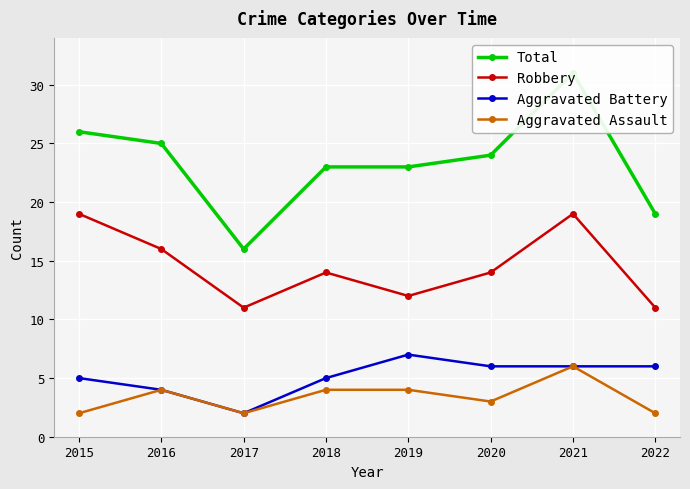

Between 2015 and 2022, which series saw the biggest shift?

Robbery